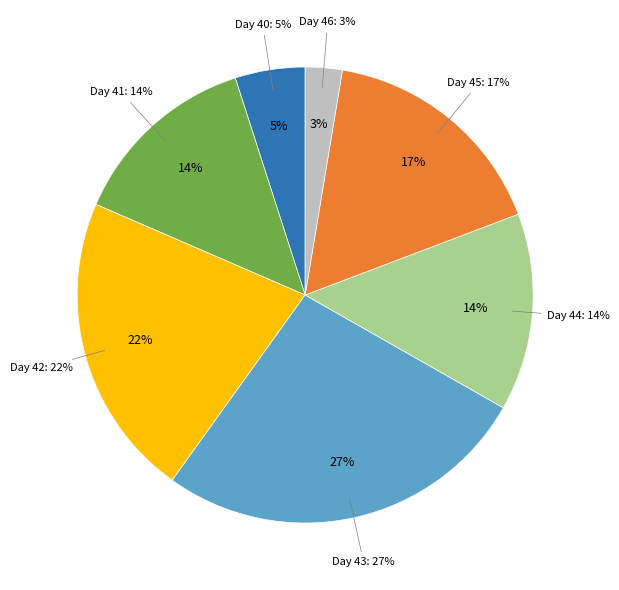

The 43 slice represents 27% of the pie. True or false?

True